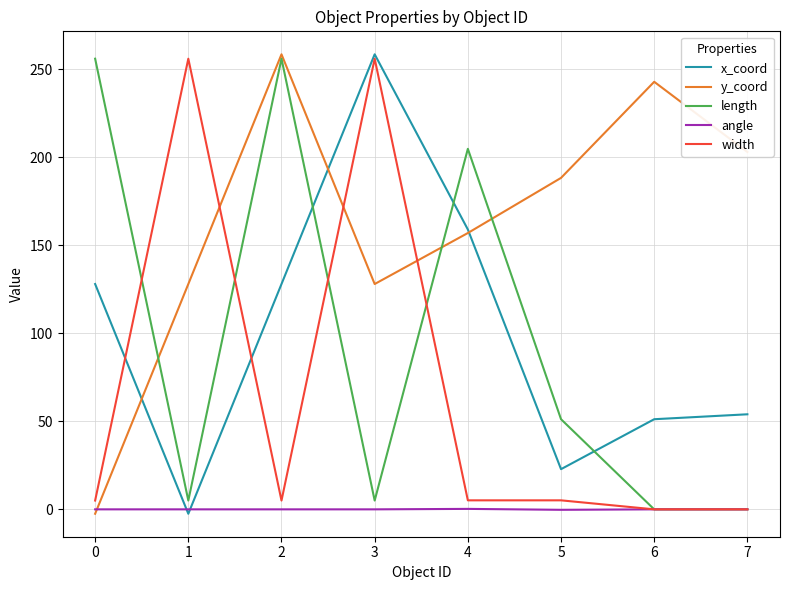

At how many categories does at least one series exceed 195?

7